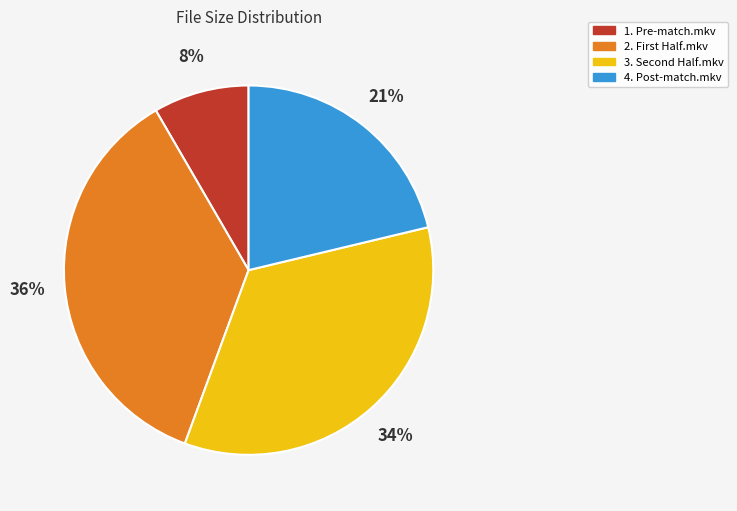

To the nearest percent, what portion does 4. Post-match.mkv represent?

21%